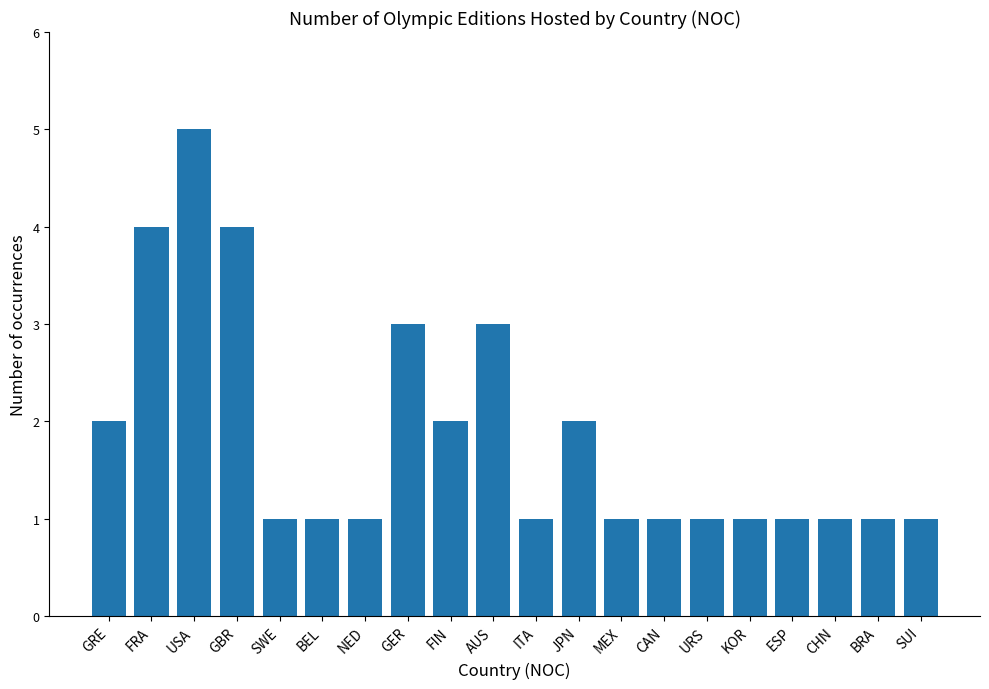

What is the ratio of the value at BEL to the value at SUI?

1.0